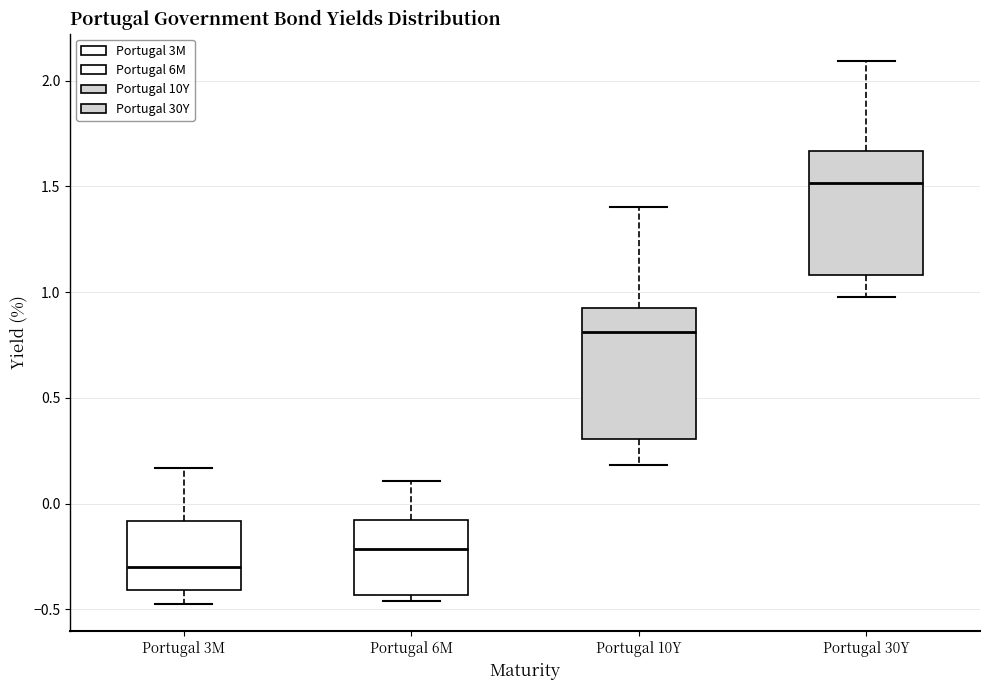

Reading left to right, read every box against the y-axis: the position of its median line, the range the box covers, and the ends of its whiskers. The values are not printed on the chart, so give them approximately, as read against the axis.

Portugal 3M: median -0.30, box -0.40 to -0.10, whiskers -0.50 to 0.15
Portugal 6M: median -0.20, box -0.45 to -0.10, whiskers -0.45 (just below the box's lower edge) to 0.10
Portugal 10Y: median 0.80, box 0.30 to 0.90, whiskers 0.20 to 1.40
Portugal 30Y: median 1.50, box 1.10 to 1.65, whiskers 1.00 to 2.10